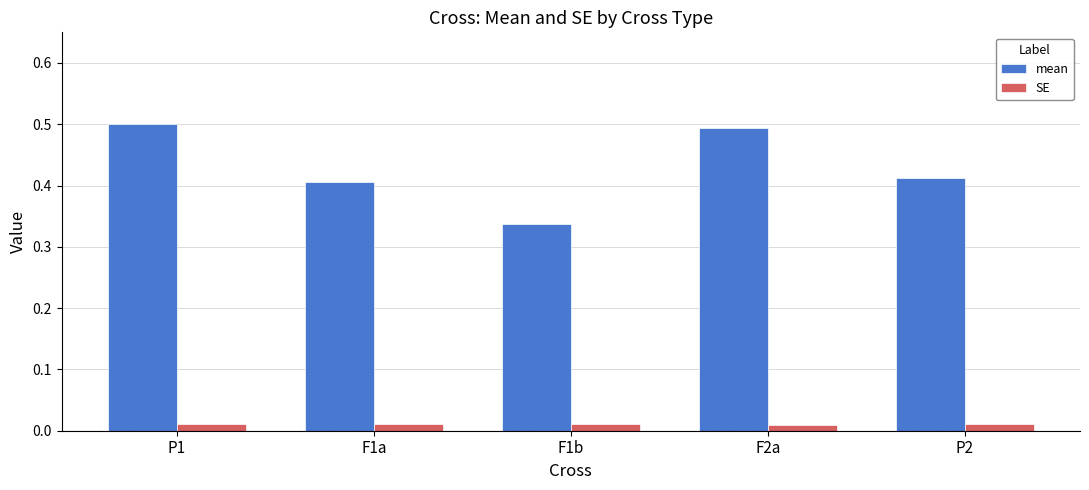

What position from the left is F1a?

2